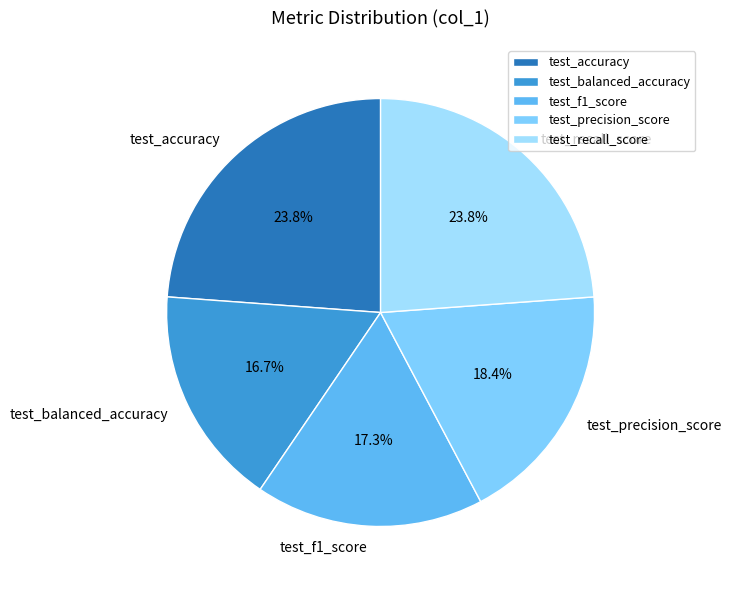

Does test_f1_score account for over 50% of the chart?

No